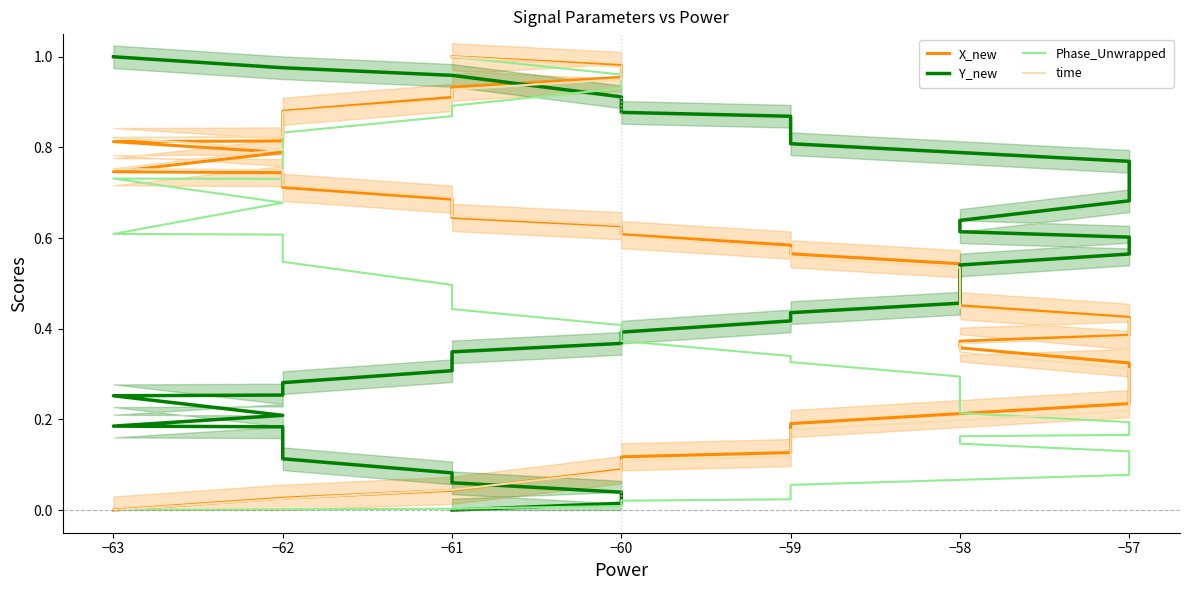

How many distinct data groups are displayed?

4